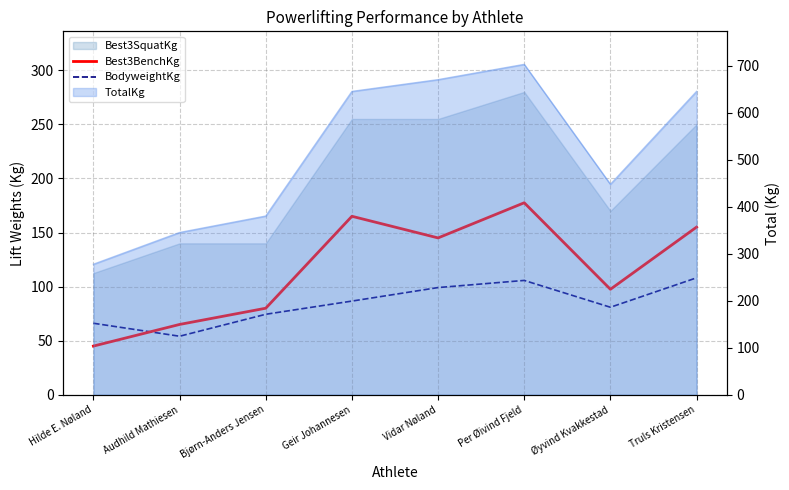

After their last crossing, which series has the higher values: BodyweightKg or Best3BenchKg?

Best3BenchKg